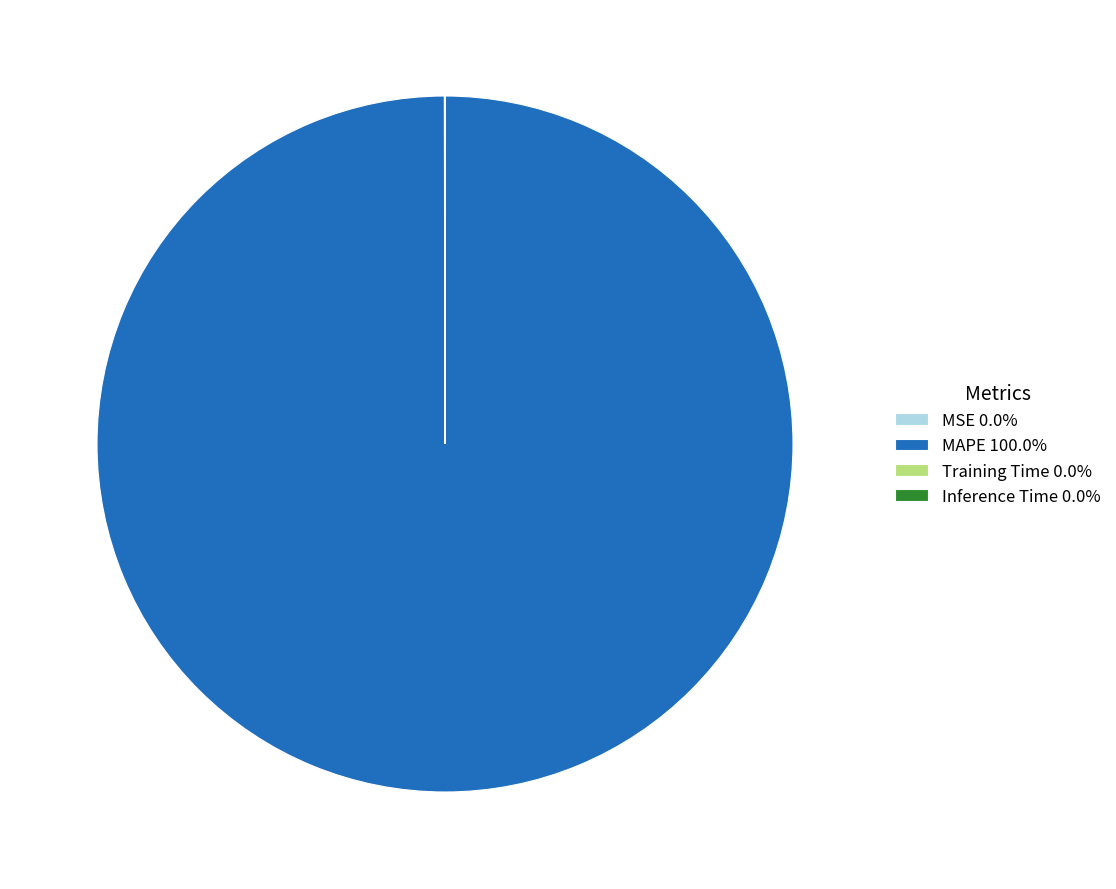

Does any single category account for the majority?

Yes